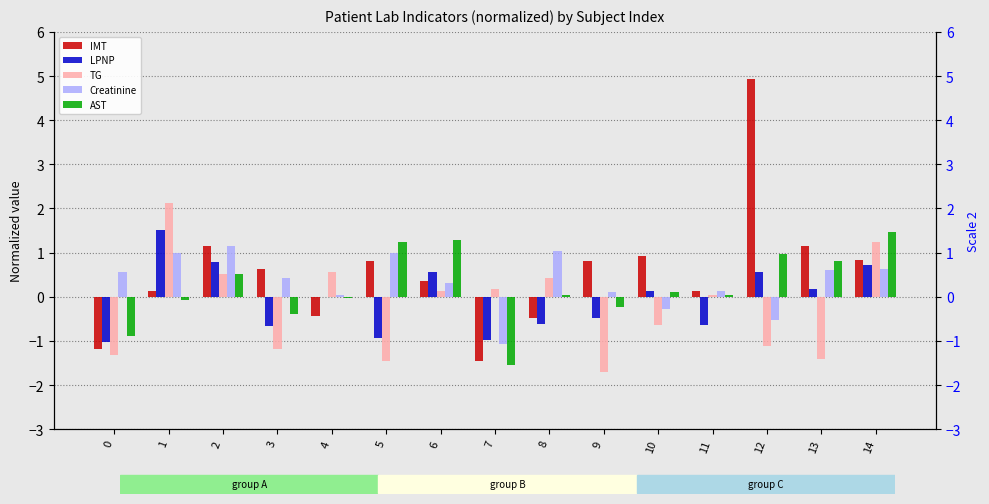

What is the value of the Creatinine bar at the 9th from the left?

1.0